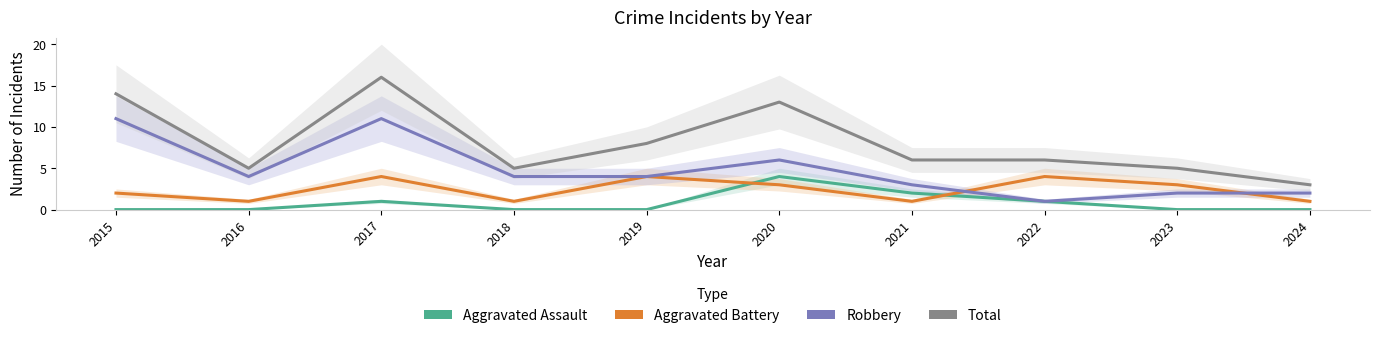

At which label does Aggravated Battery reach its peak?

2017